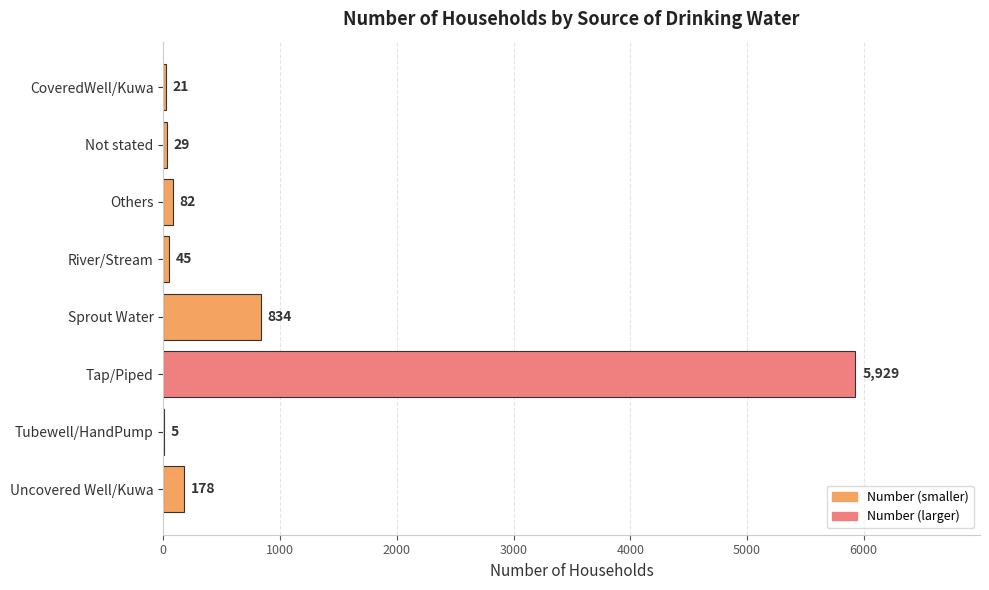

How many series are shown in this chart?

1